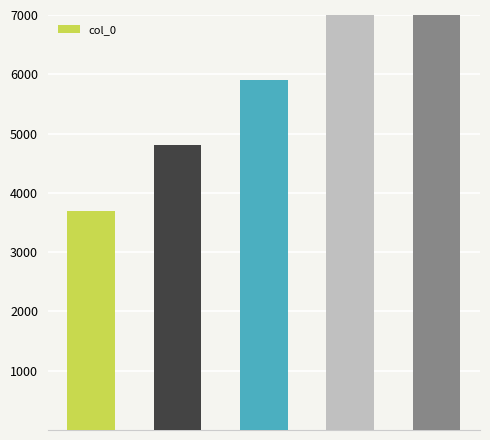

Which has a higher value, 1 or 0?

1